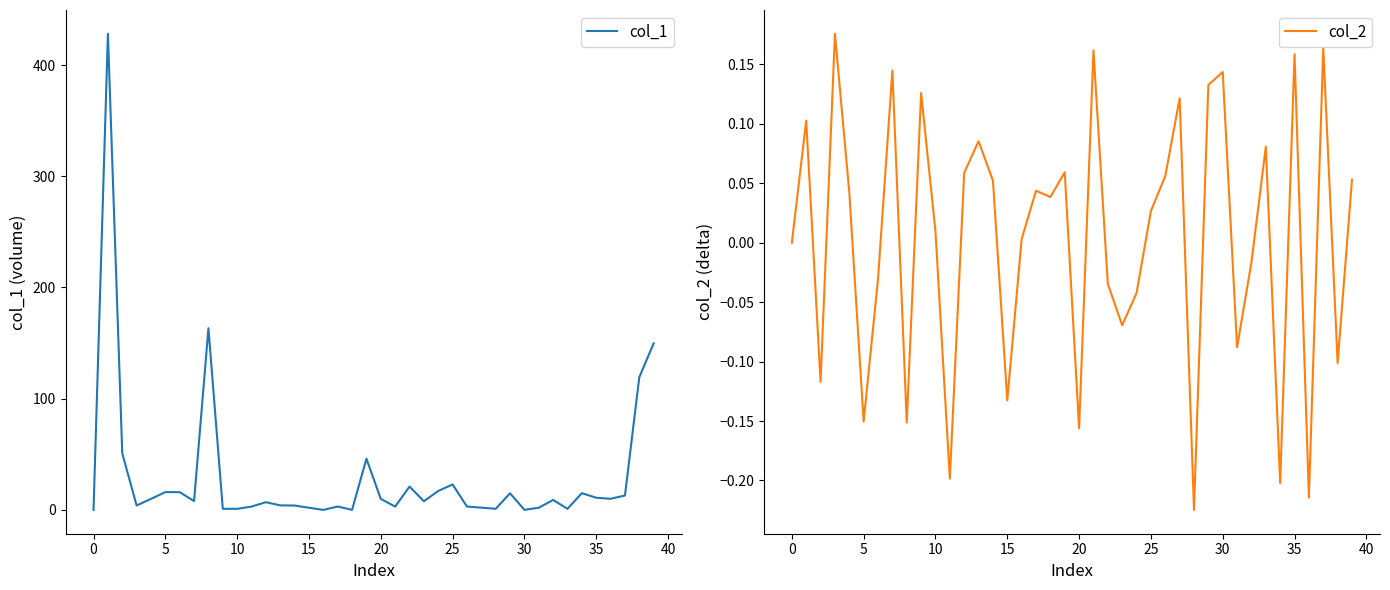

The col_1 series shows 6.8 at 25. True or false?

False